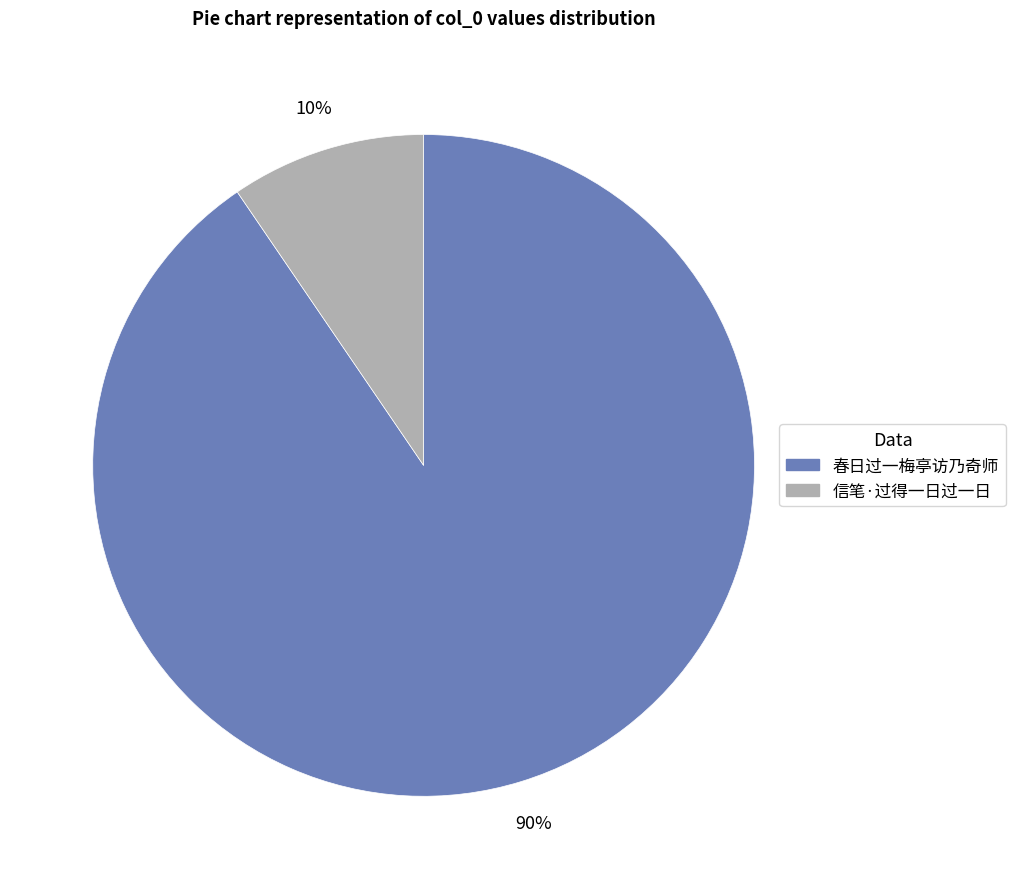

To the nearest percent, what is the average slice percentage?

50%